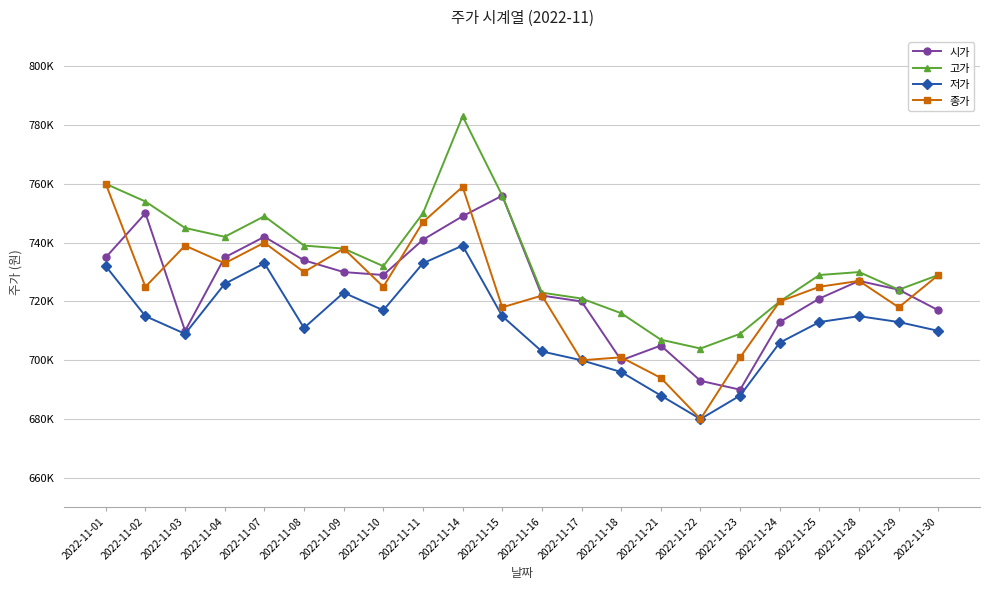

What are all the series names shown in the legend?

시가, 고가, 저가, 종가